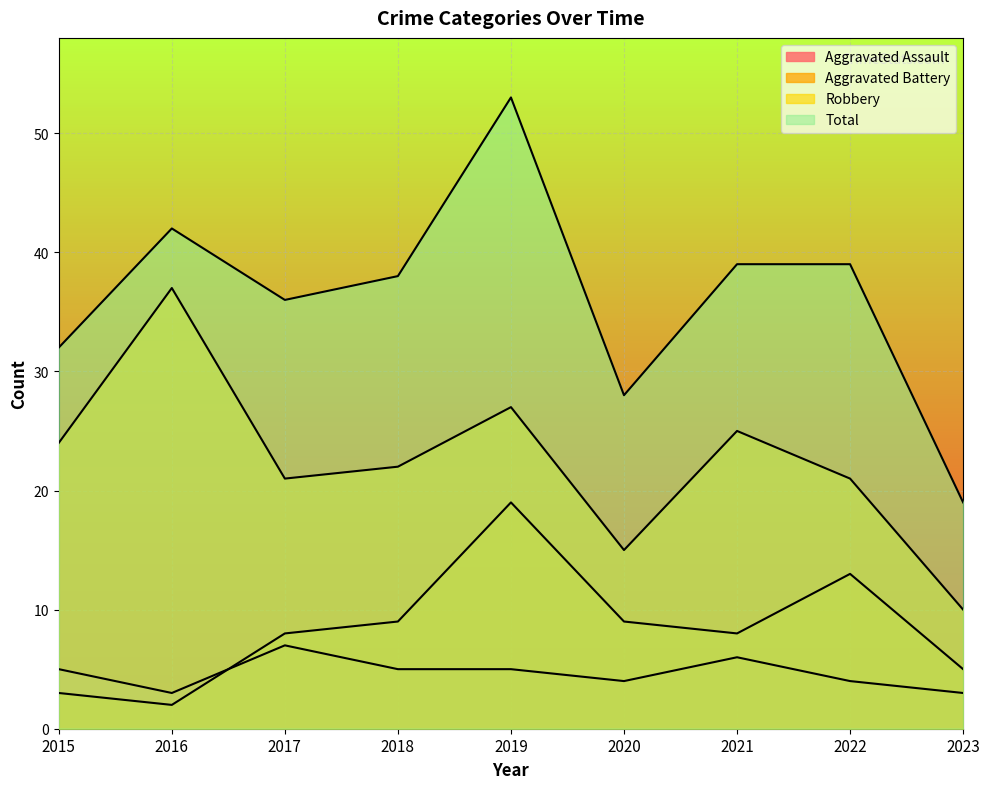

At how many categories does at least one series exceed 2?

9